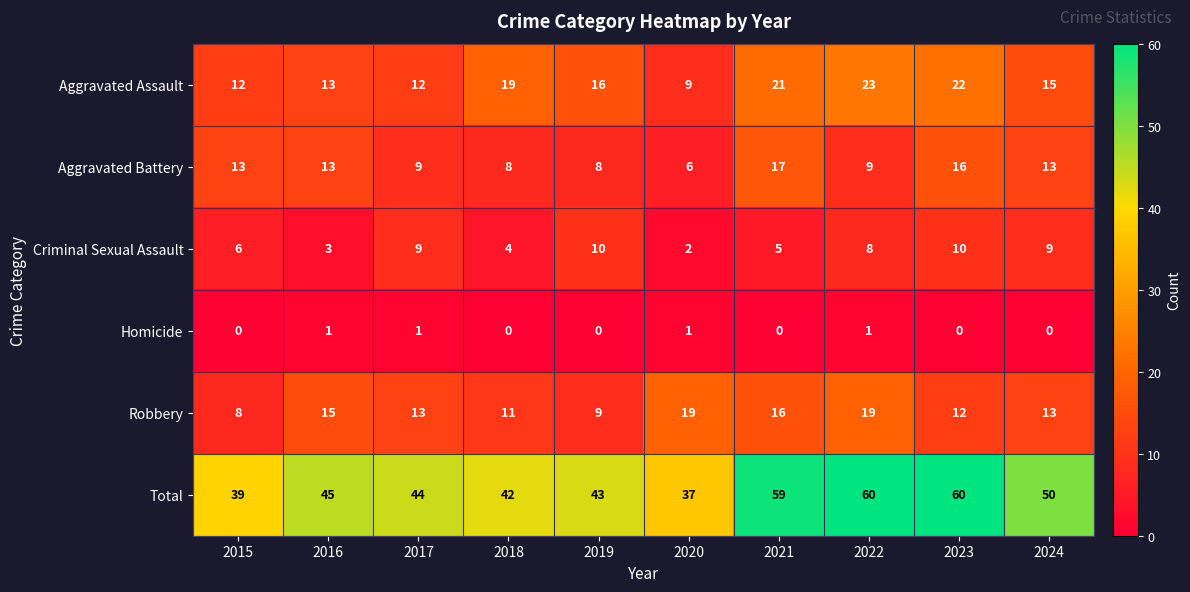

True or false: Total has a value of 102 at 2023.

False